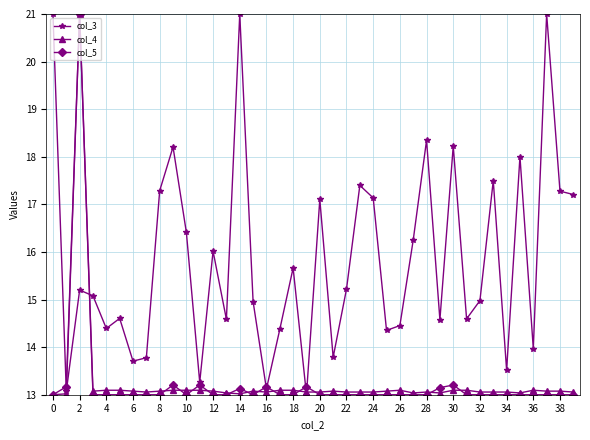

What is the smallest value displayed?

13.0